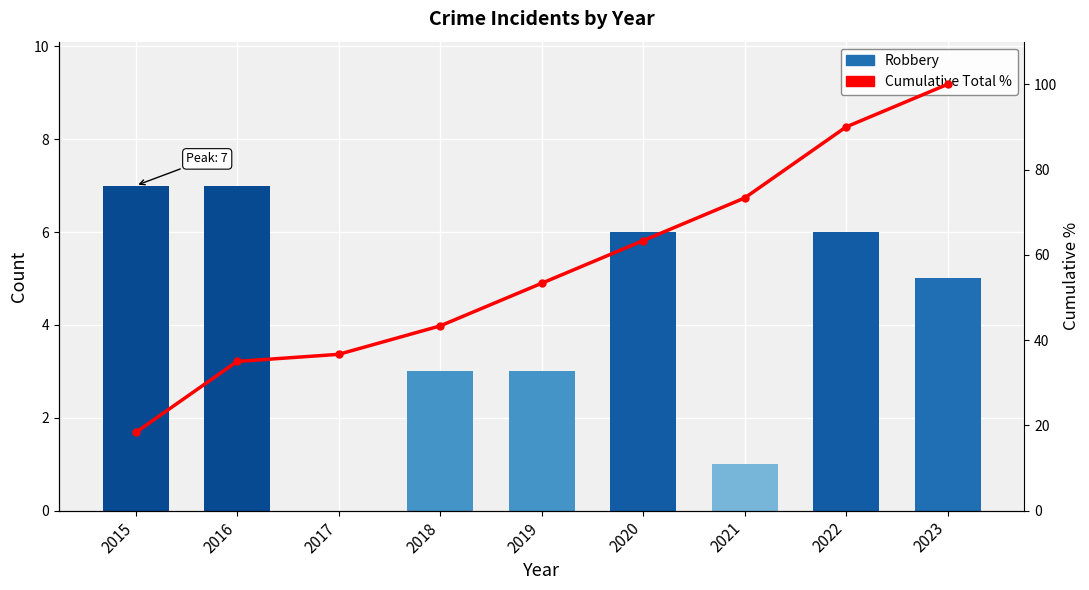

Rank the series by their maximum value, from lowest to highest.

Robbery, Cumulative Total %